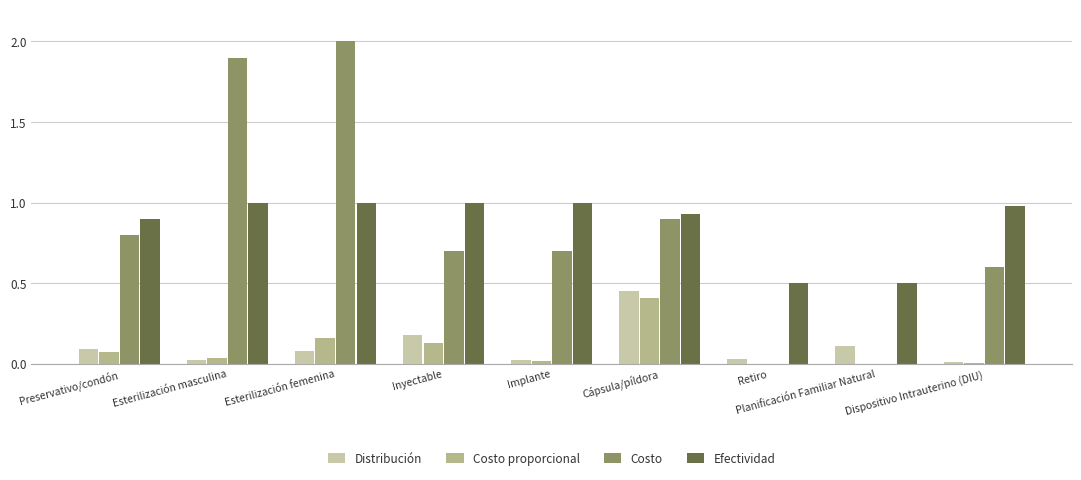

List the labels in order of Distribución value, smallest first.

Dispositivo Intrauterino (DIU), Esterilización masculina, Implante, Retiro, Esterilización femenina, Preservativo/condón, Planificación Familiar Natural, Inyectable, Cápsula/píldora